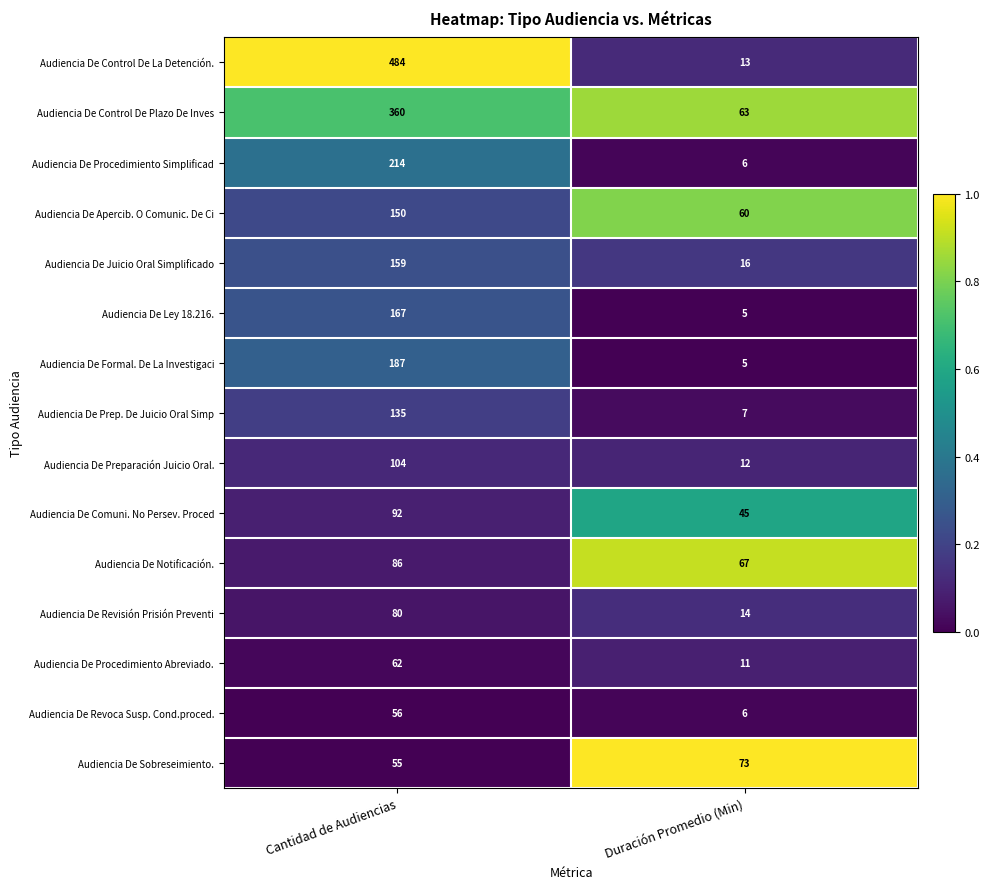

The value of Audiencia De Formal. De La Investigaci at Cantidad de Audiencias is 103. True or false?

False